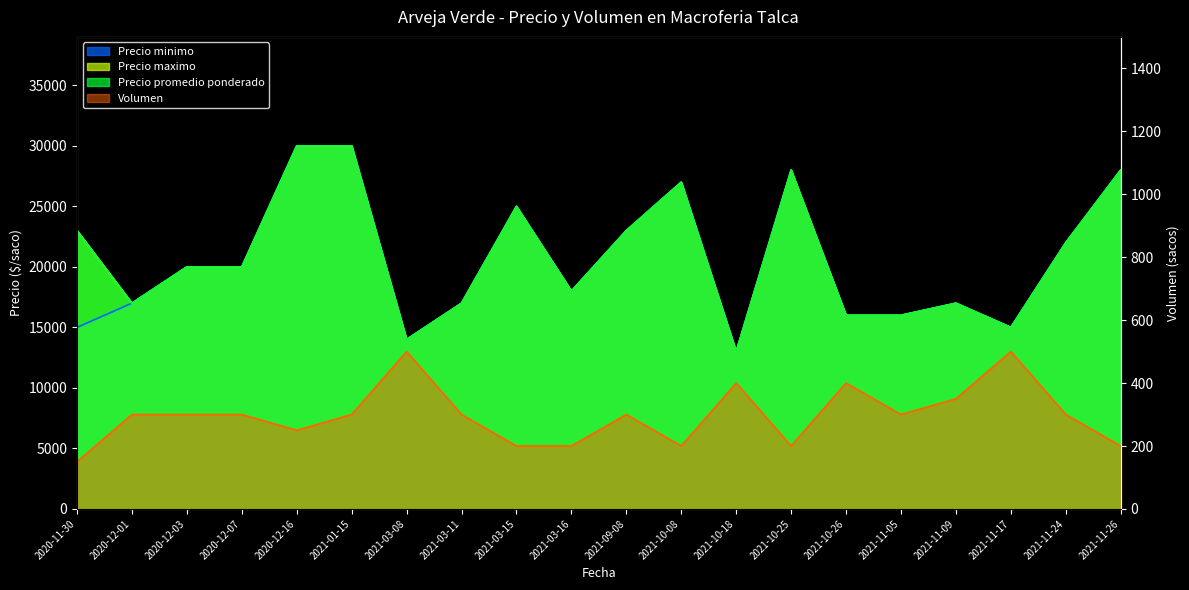

How many lines are shown in the chart?

4